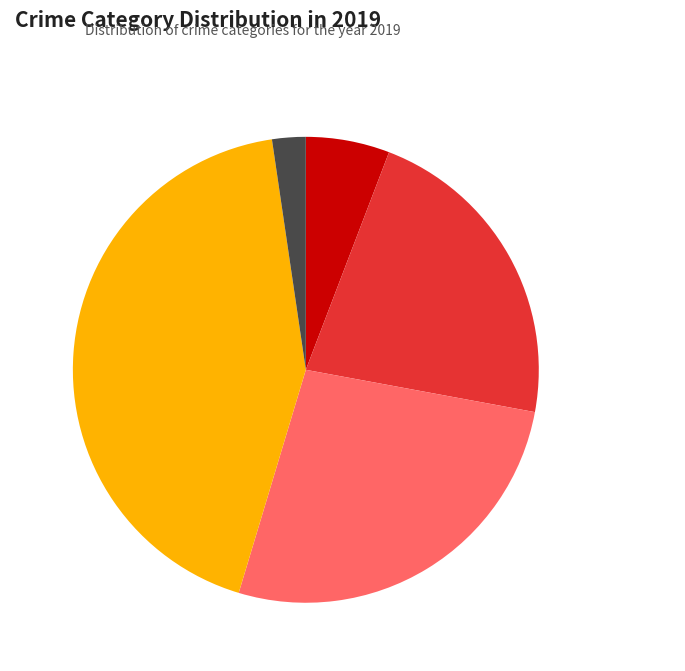

The Aggravated Battery slice represents 15% of the pie. True or false?

False